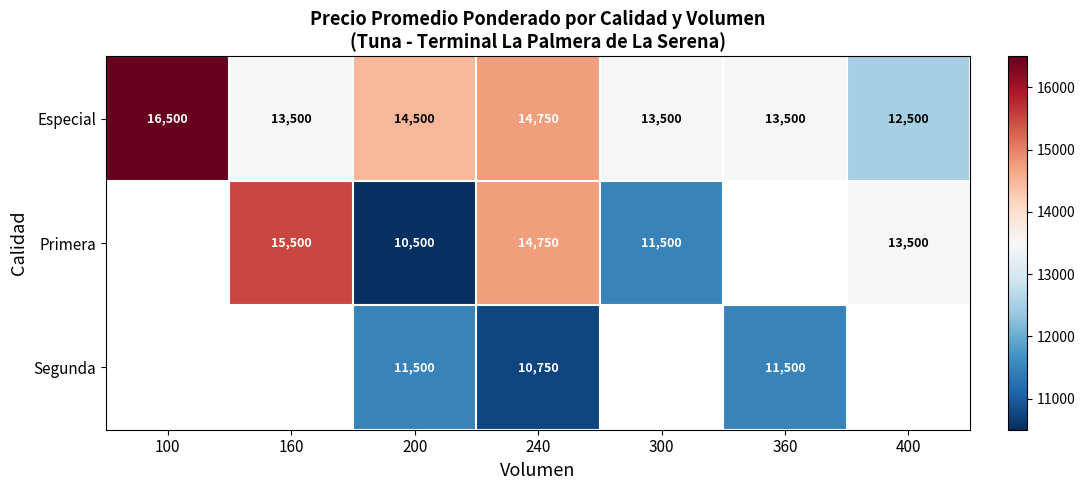

What is the difference between the Especial values at 200 and 300?

1000